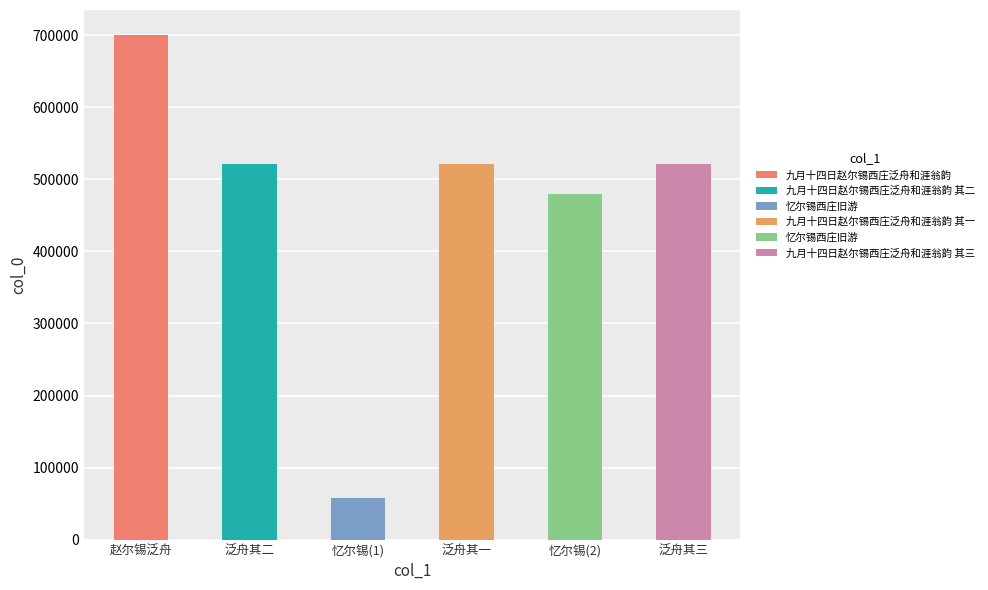

Count the number of categories in the chart.

6